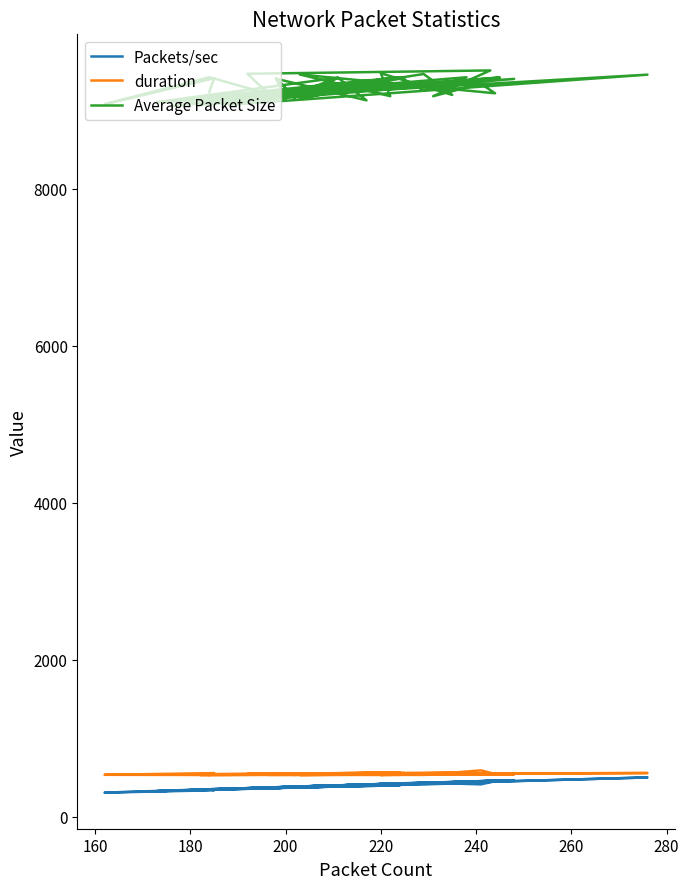

What is the total value across all series at 280?

10310.8